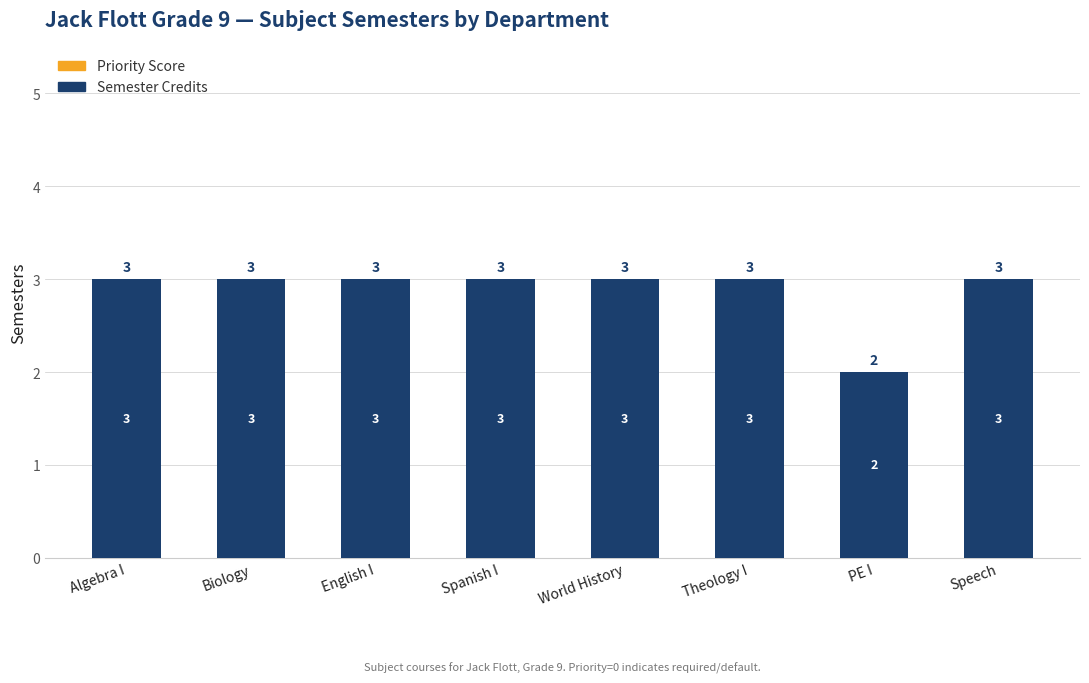

Reading right to left, list all the values displayed in this chart.

3	2	3	3	3	3	3	3